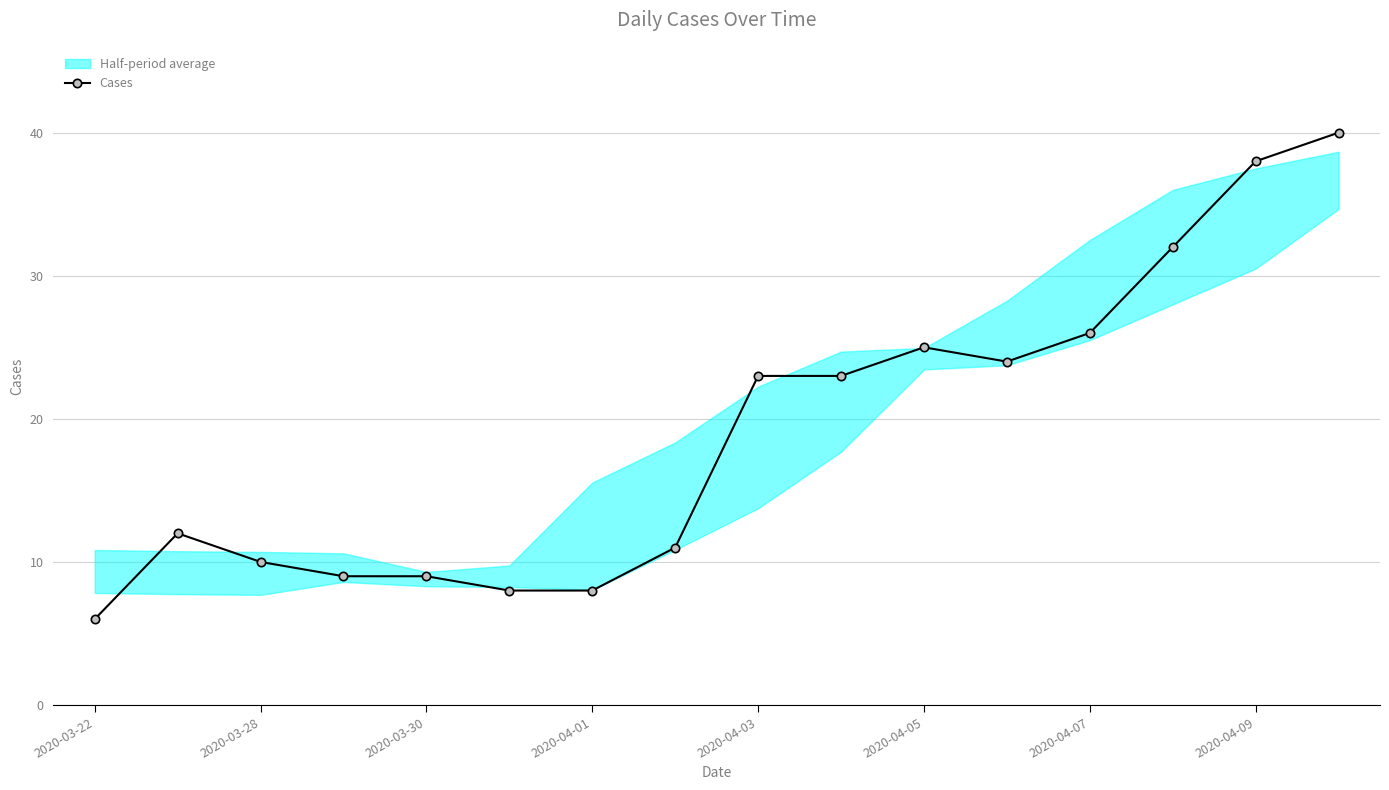

What is the greatest value displayed?

40